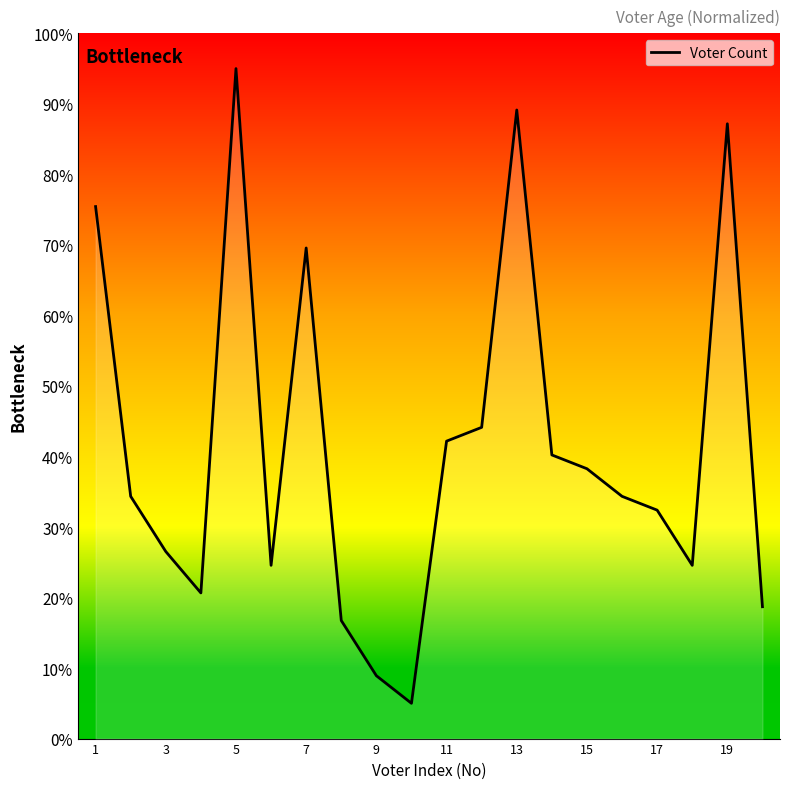

What is the difference between the maximum and minimum values?

90.0